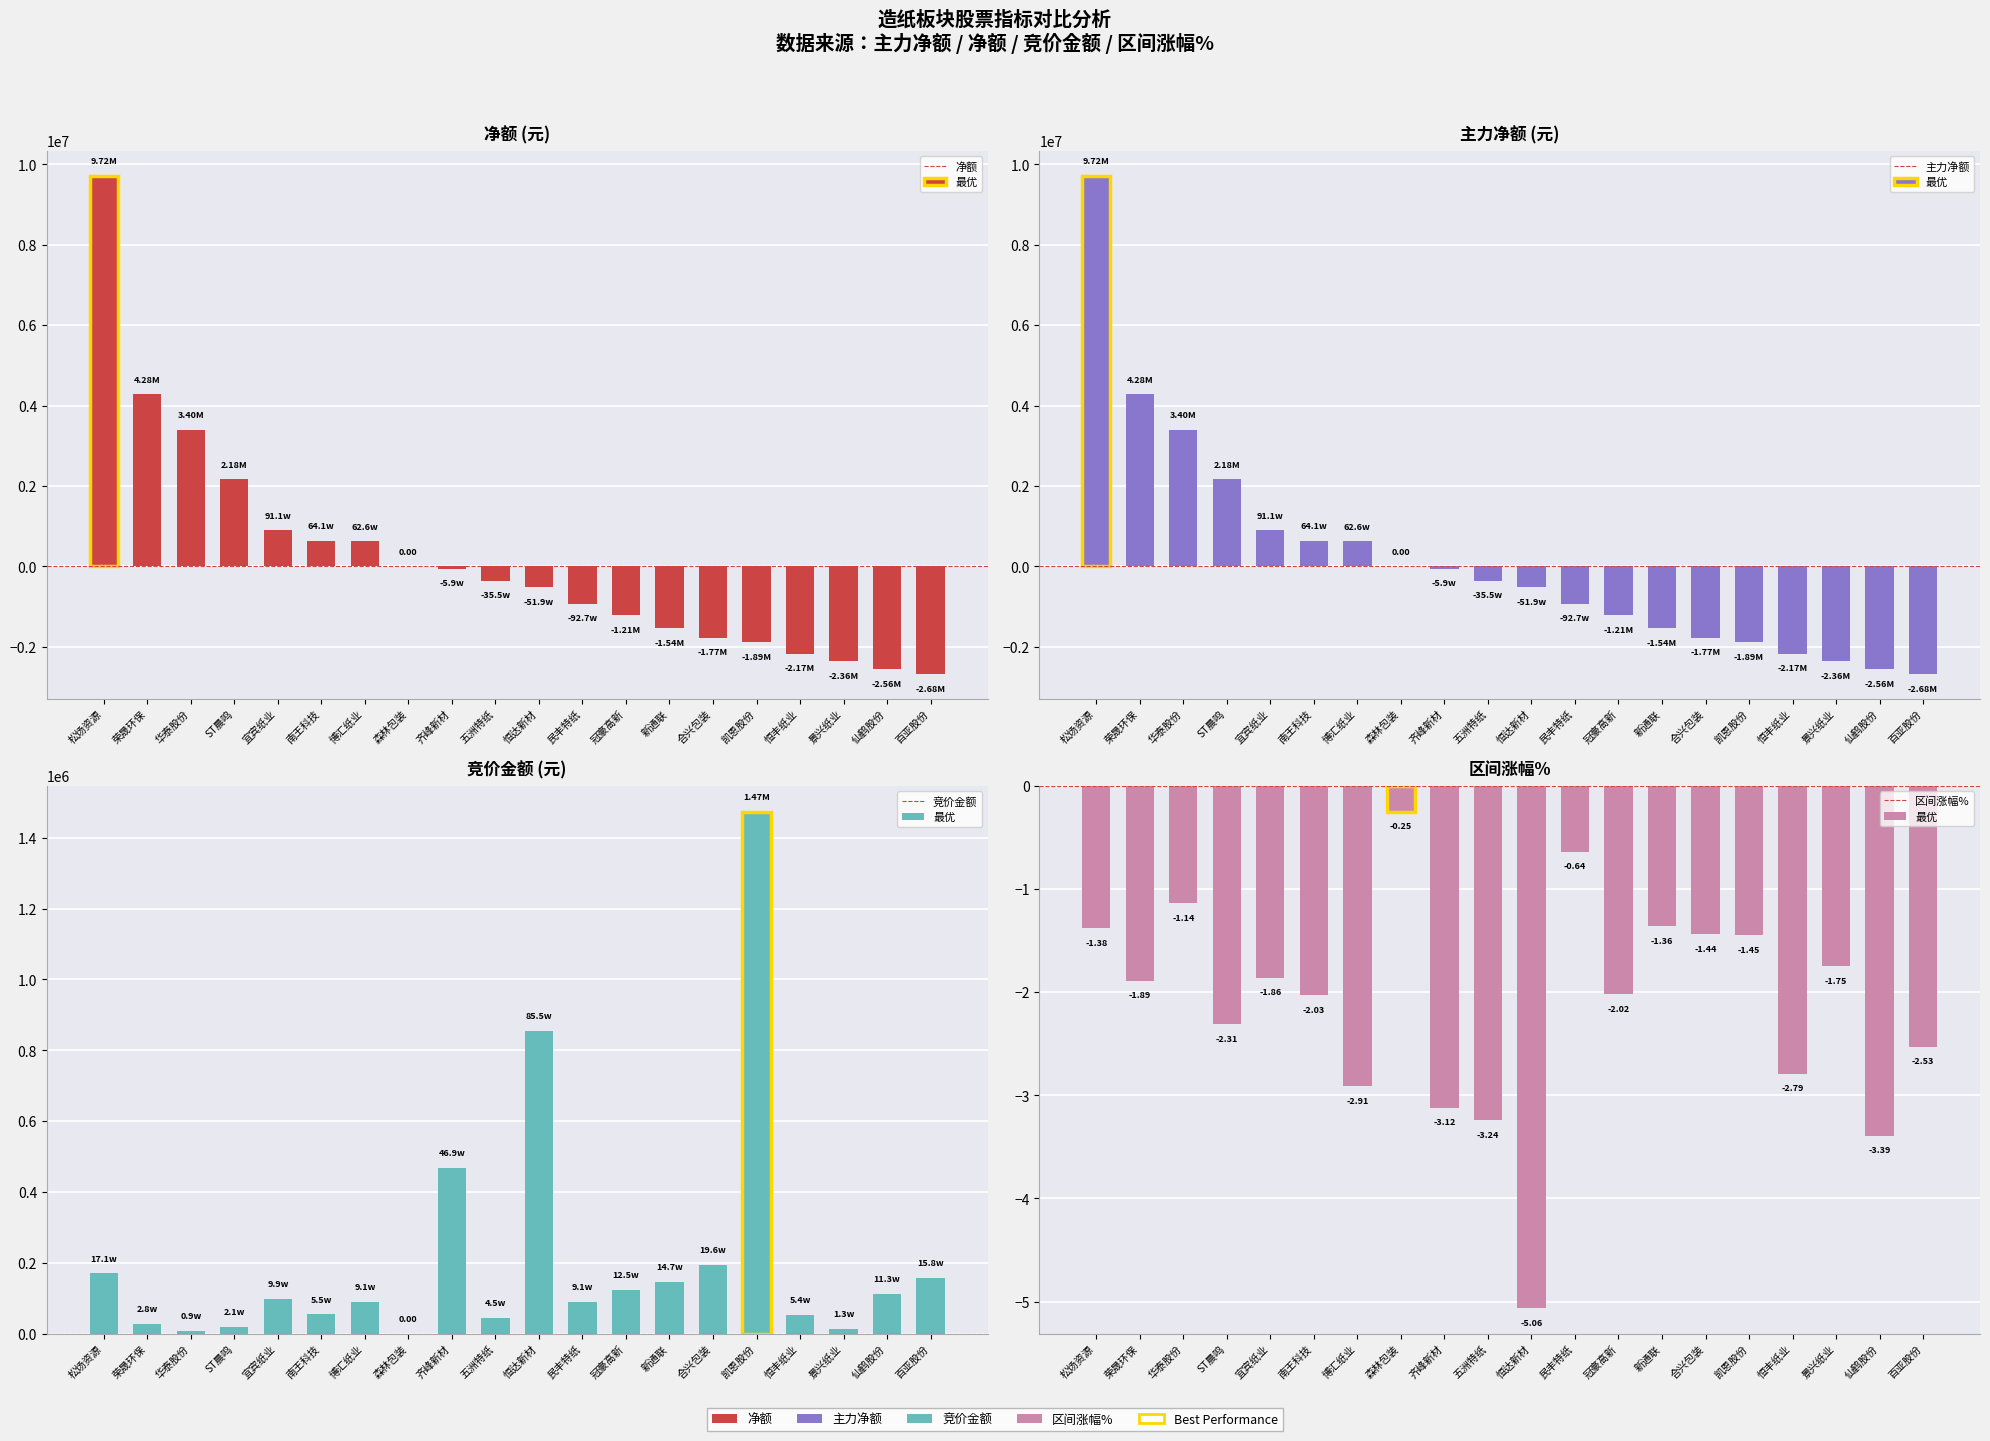

At which category is the sum across all series the highest?

松炀资源